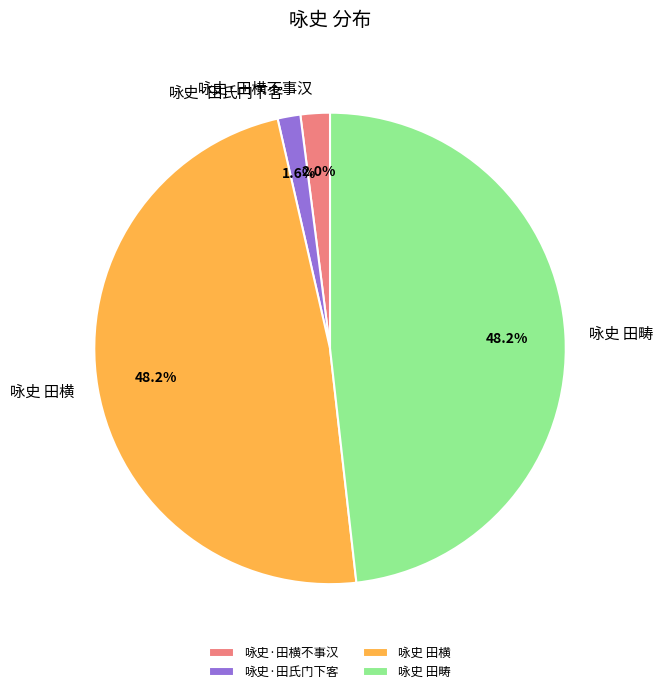

What percentage is NOT represented by 咏史·田氏门下客?

98.4%